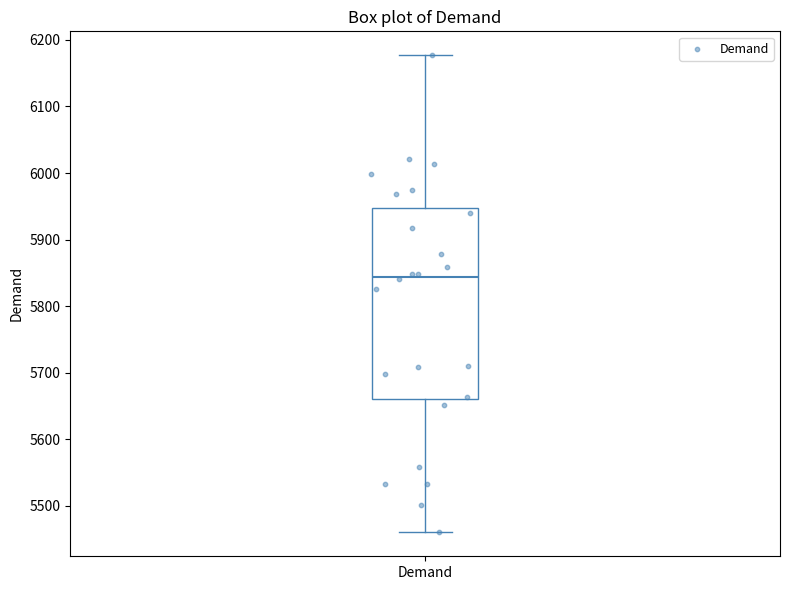

Read this box plot against the y-axis: the position of the median line, the range covered by the box, and the ends of both whiskers. The values are not printed on the chart, so give them approximately, as read against the axis.

median 5840, box 5660 to 5950, whiskers 5460 to 6180